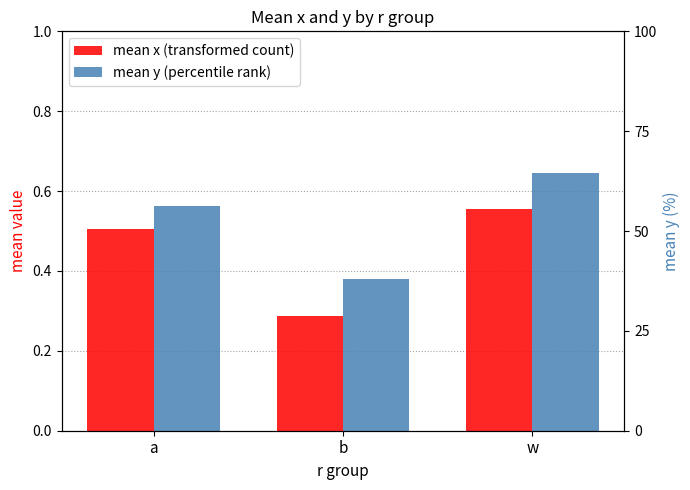

Where is y nearest to the value 0?

b